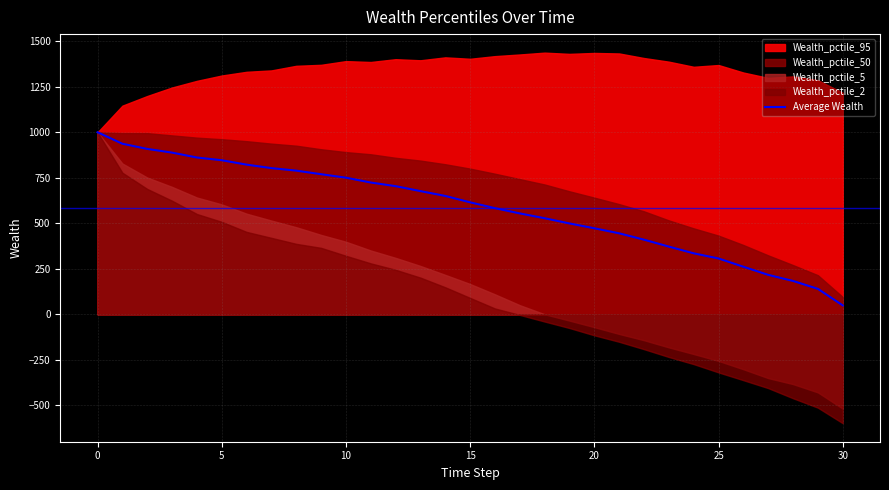

What is the label of the 13th point from the right?

18